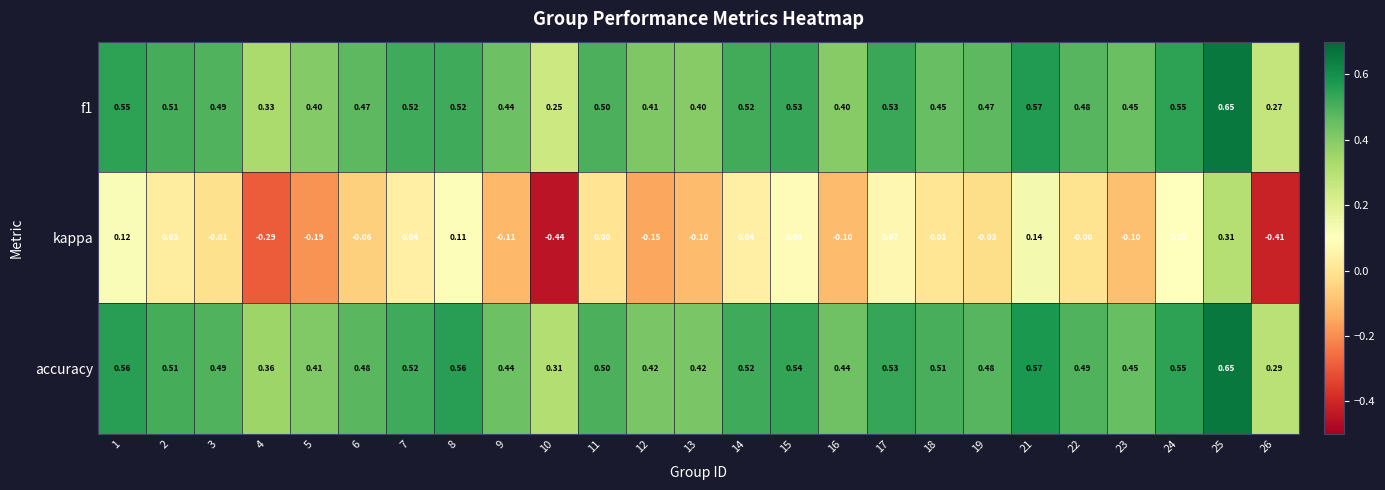

At which category is the sum across all series the highest?

25